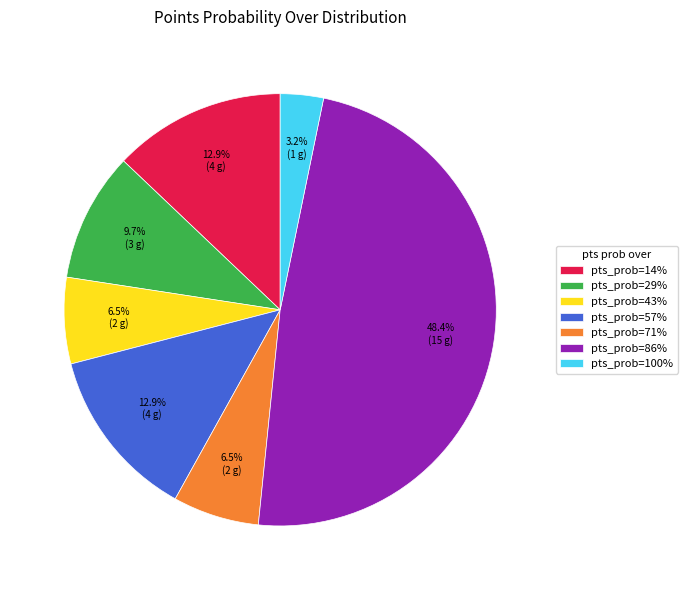

Which category has the smallest portion of the pie?

pts_prob=100%